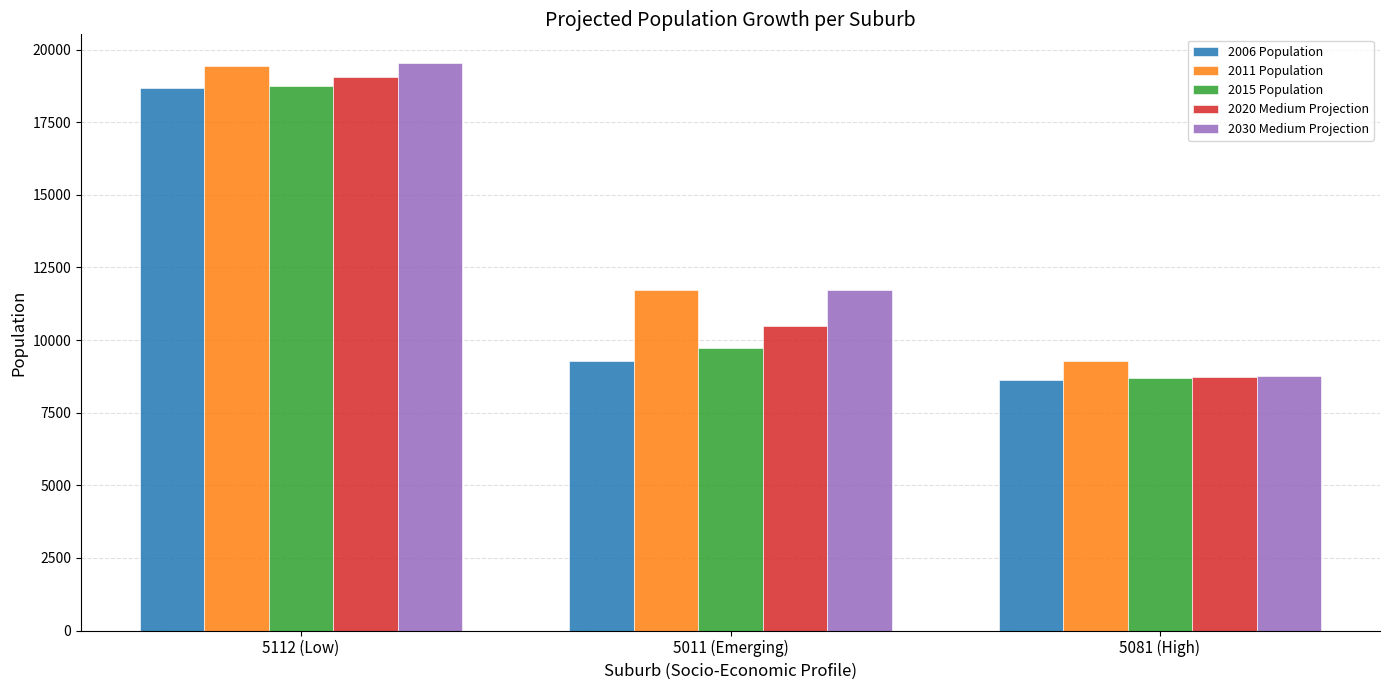

List the labels in order of 2020 Medium Projection value, largest first.

5112 (Low), 5011 (Emerging), 5081 (High)